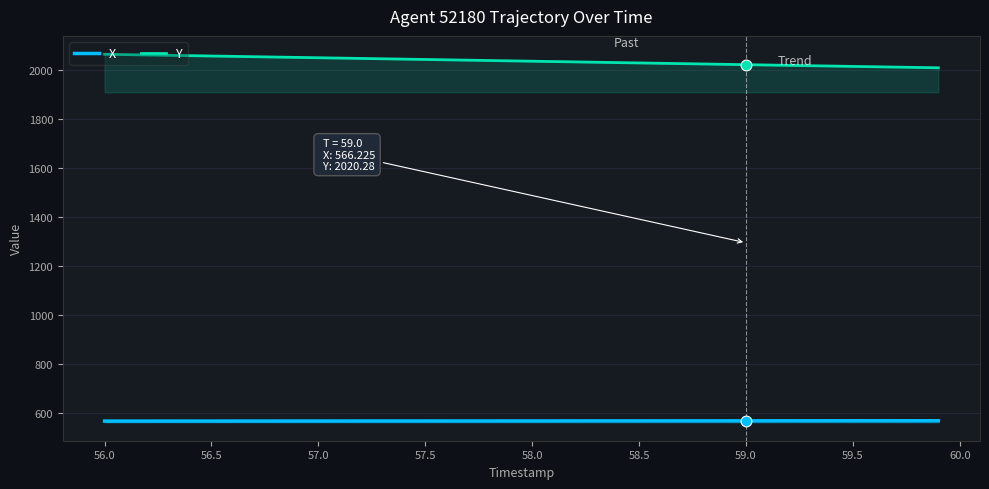

Which series has the largest total across all categories?

Y